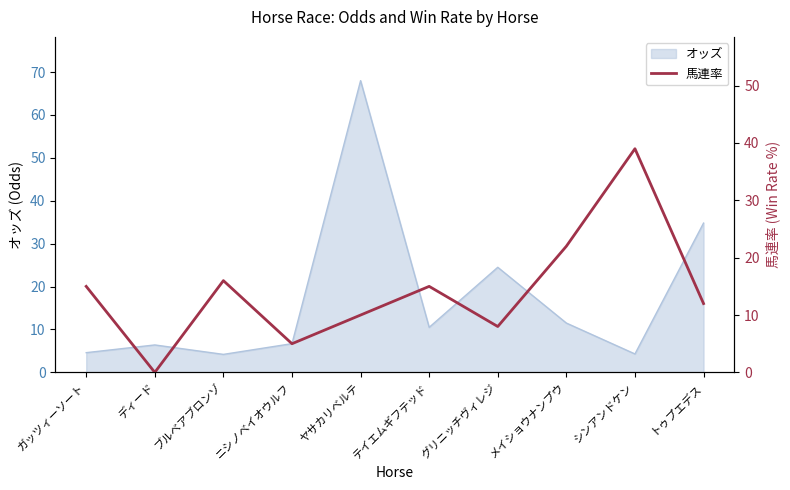

At which category does the data reach its first local peak?

ブルベアブロンゾ